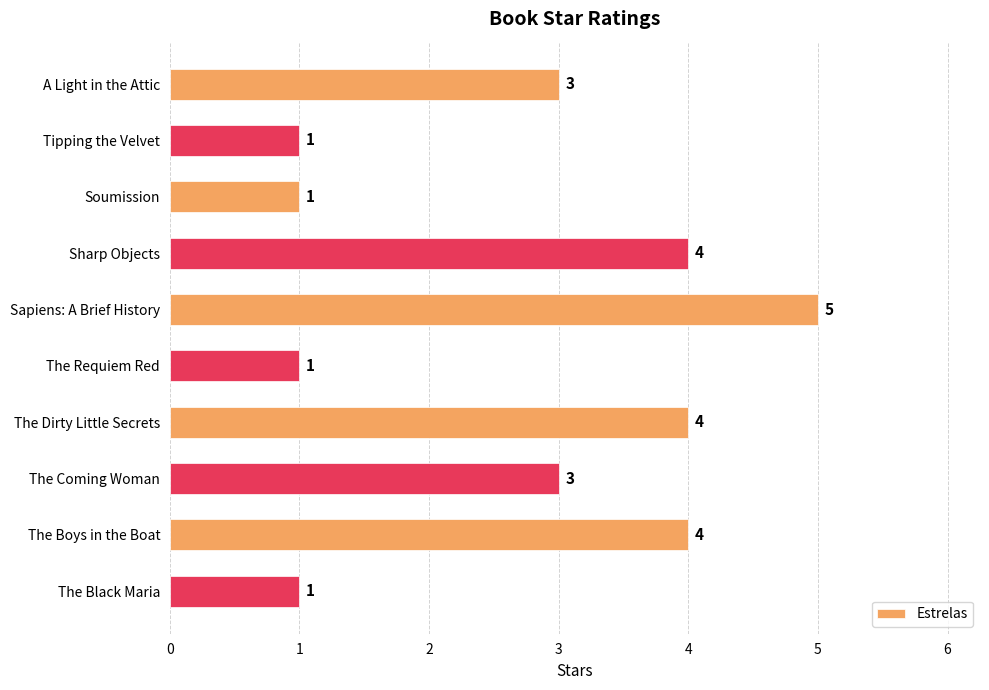

What is the maximum value shown in the chart?

5